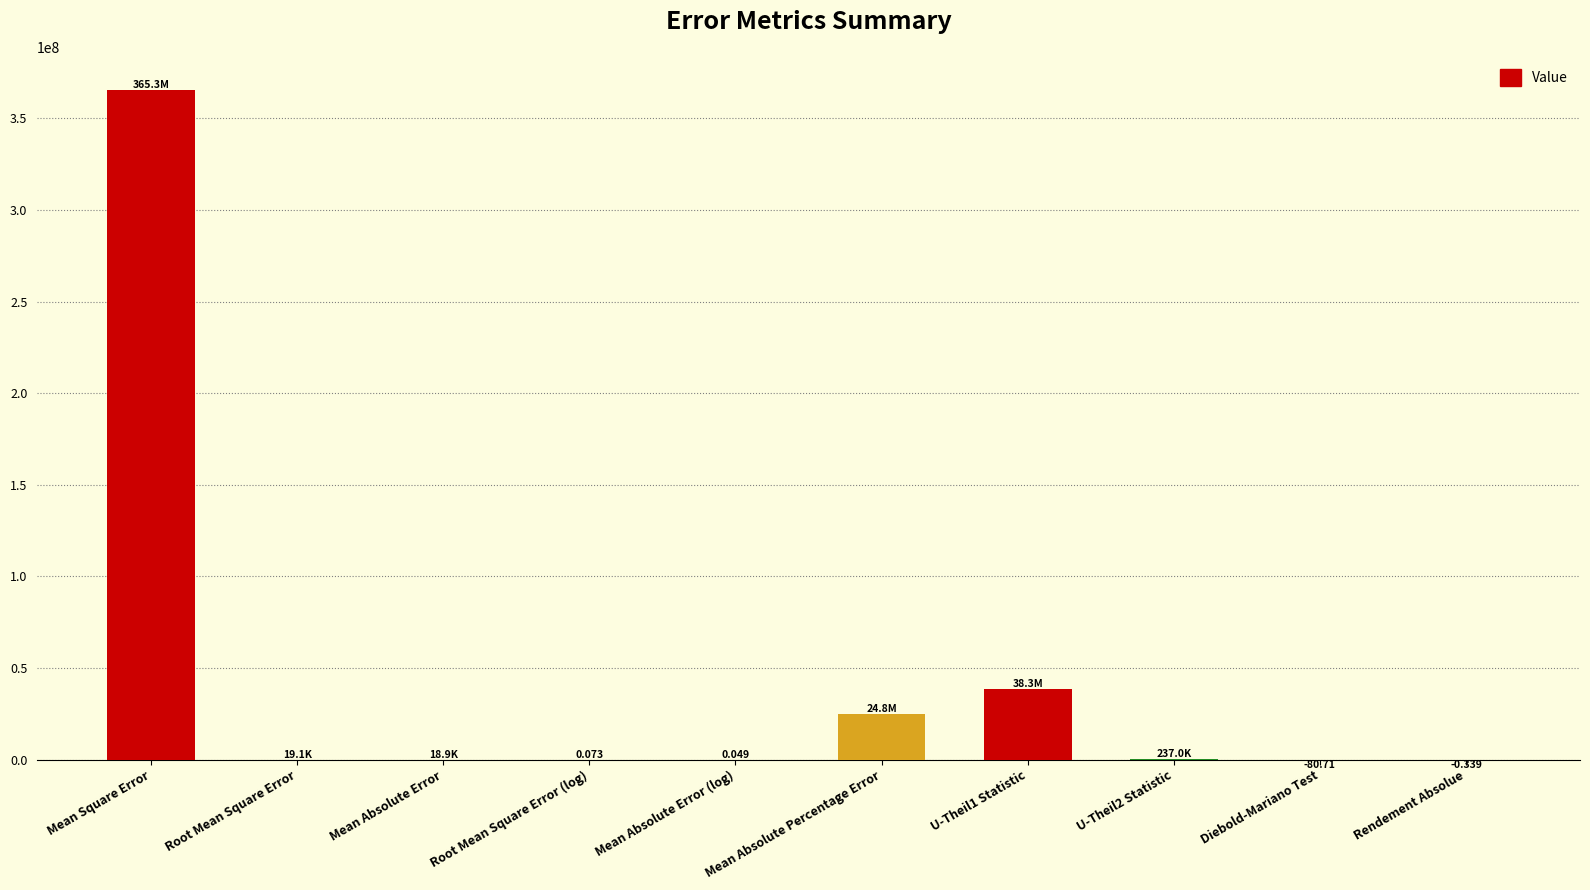

Count the number of data series in this chart.

1